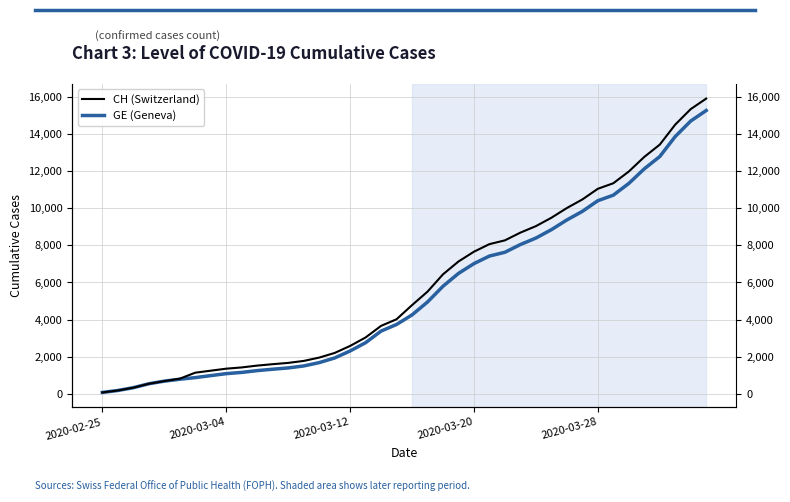

Rank the series at 2020-03-04 from highest to lowest value.

CH (Switzerland), GE (Geneva)